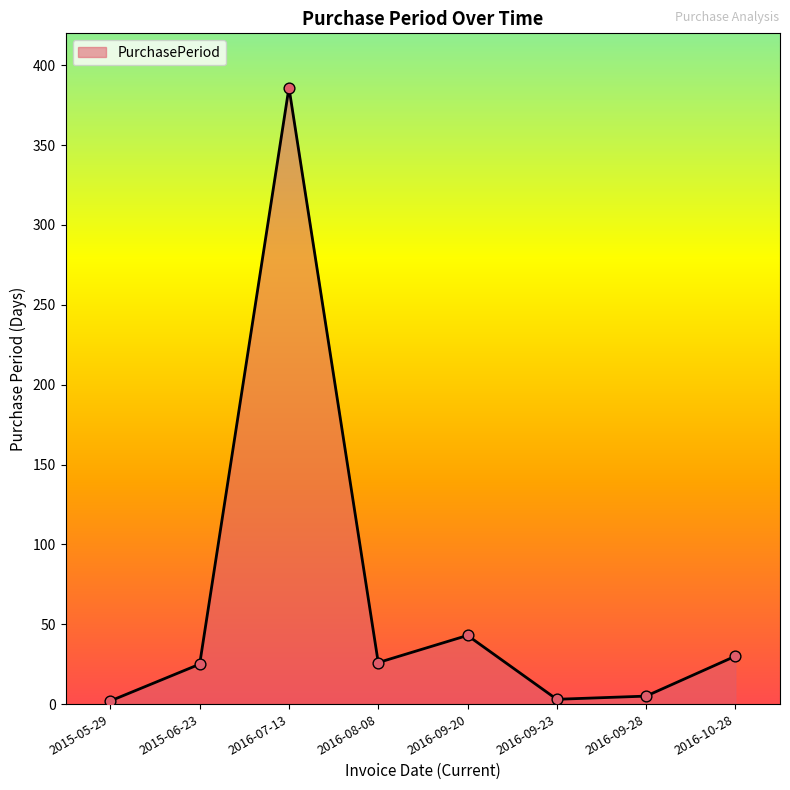

What is the change in value from 2015-06-23 to 2016-09-20?

+18